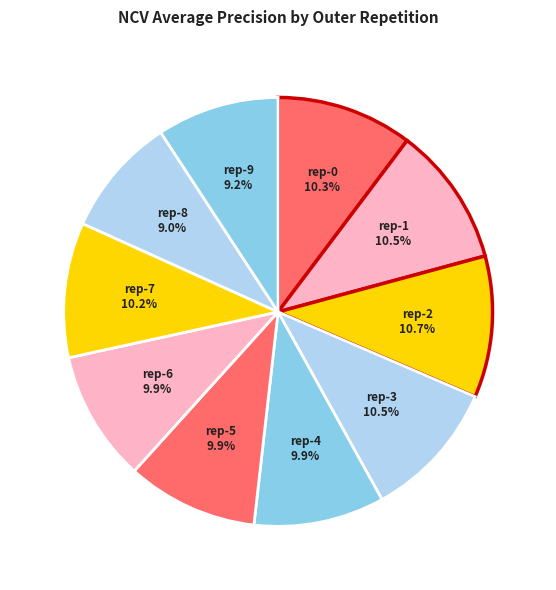

Does rep-8 represent more than half of the total?

No